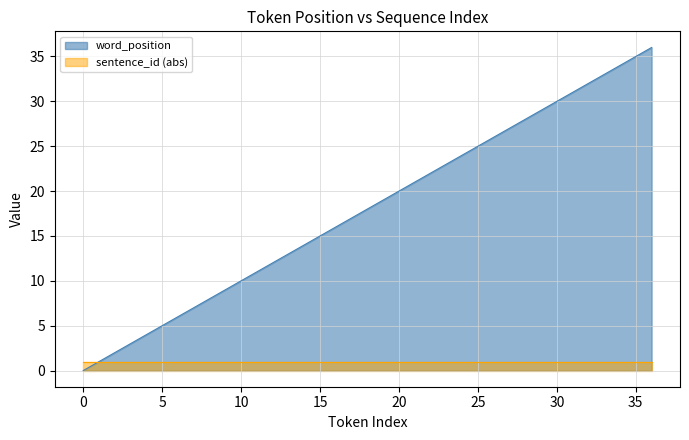

Which series has the widest spread of values?

word_position